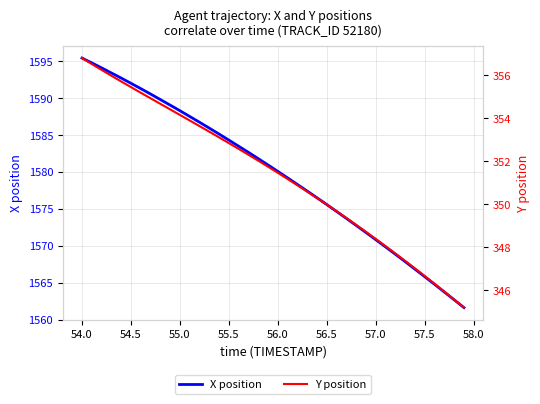

True or false: Y position has more than 1 points higher than both neighbors.

False